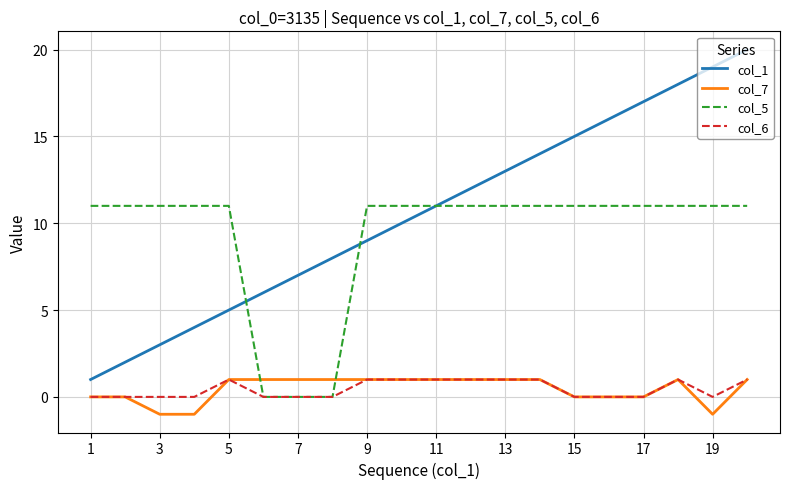

What is the maximum value shown in the chart?

20